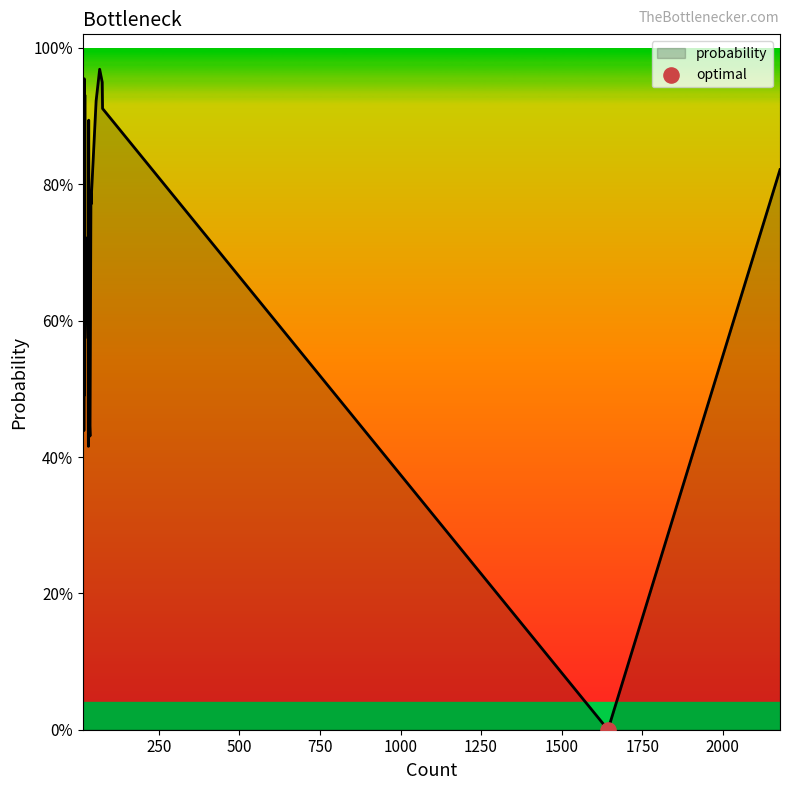

Which has a higher value, 20 or 36?

36